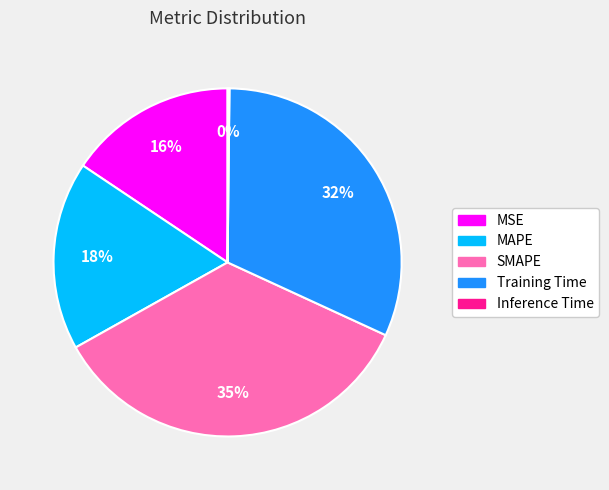

To the nearest percent, what portion does MSE represent?

16%